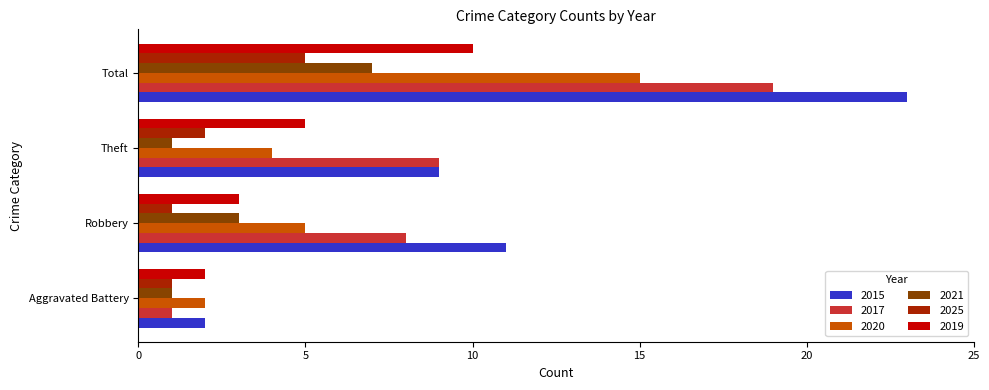

What is the total value across all series at Theft?

30